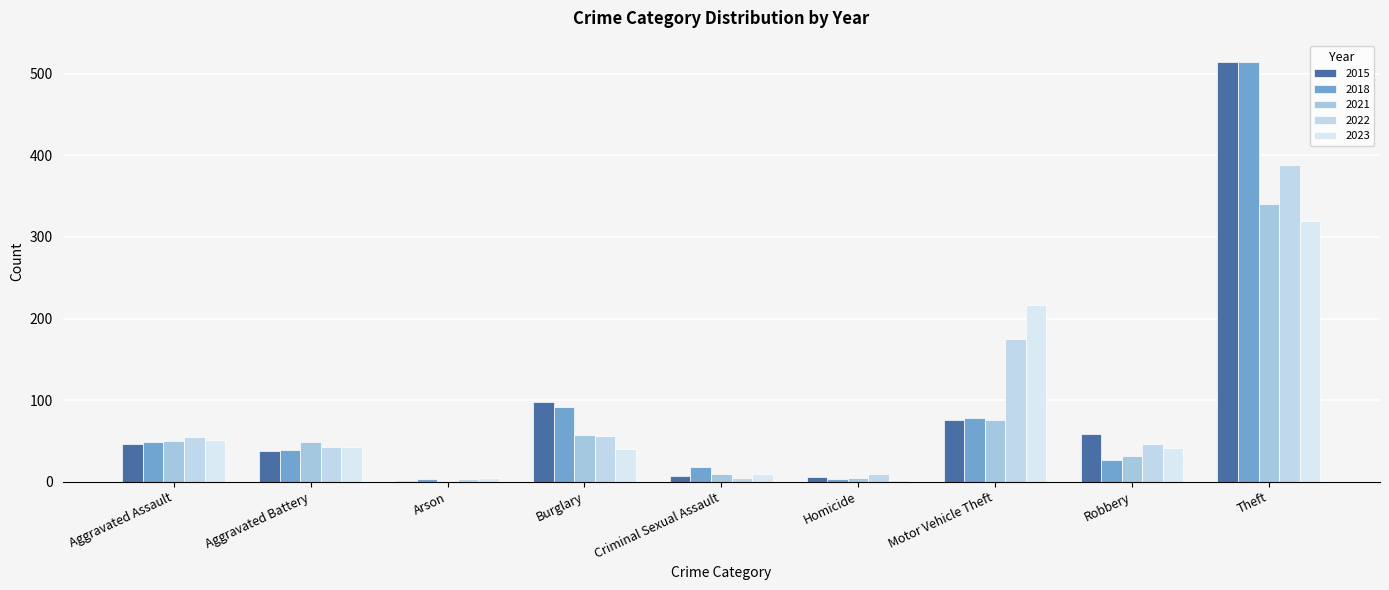

How many groups of bars are there?

9